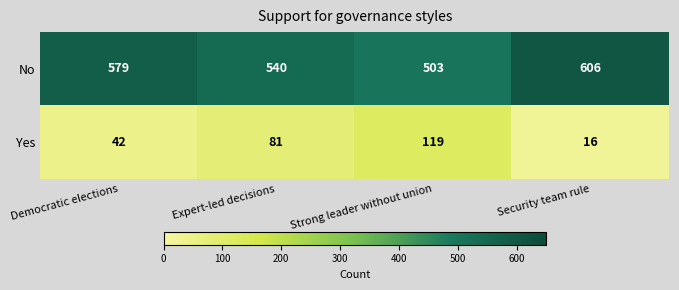

The No series shows 606 at Security team rule. True or false?

True